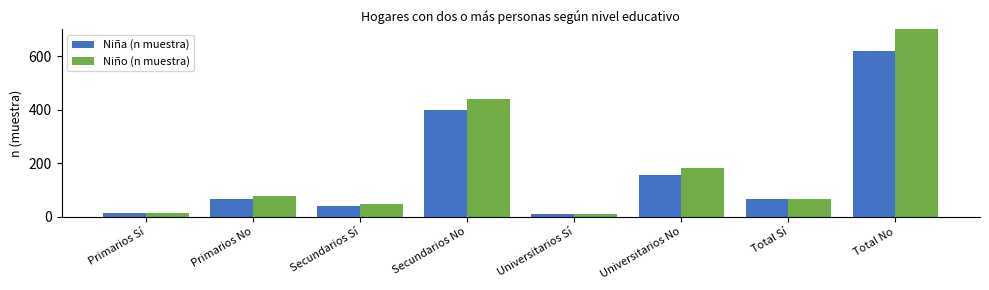

What is the label of the 5th bar from the left?

Universitarios Sí